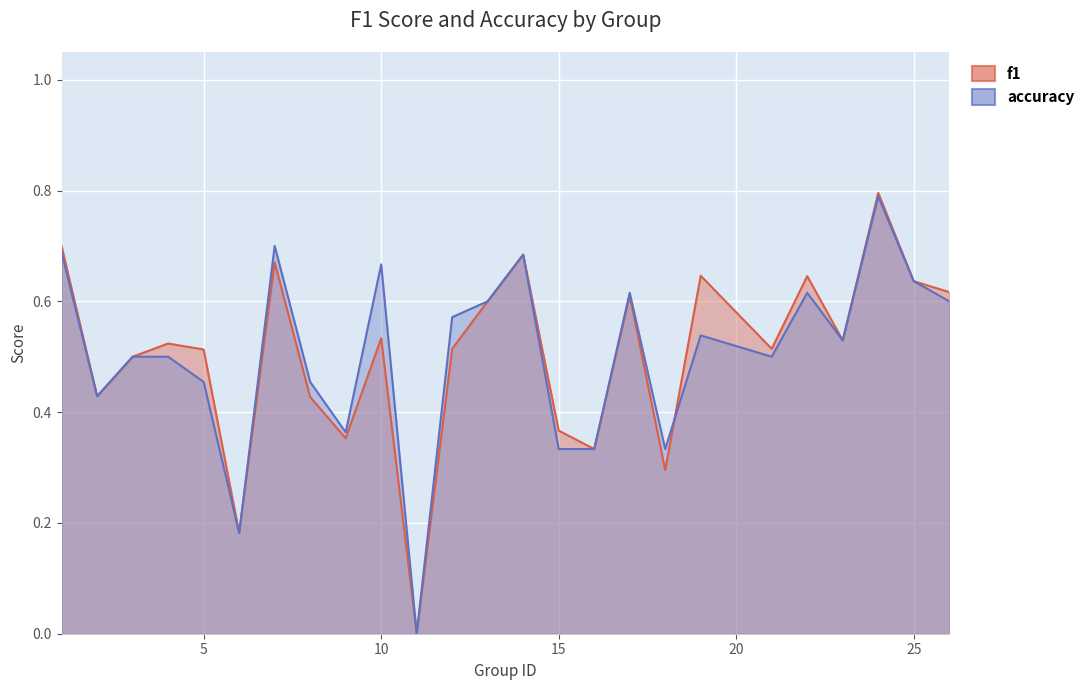

Count the accuracy values in the range 0 to 1.

25